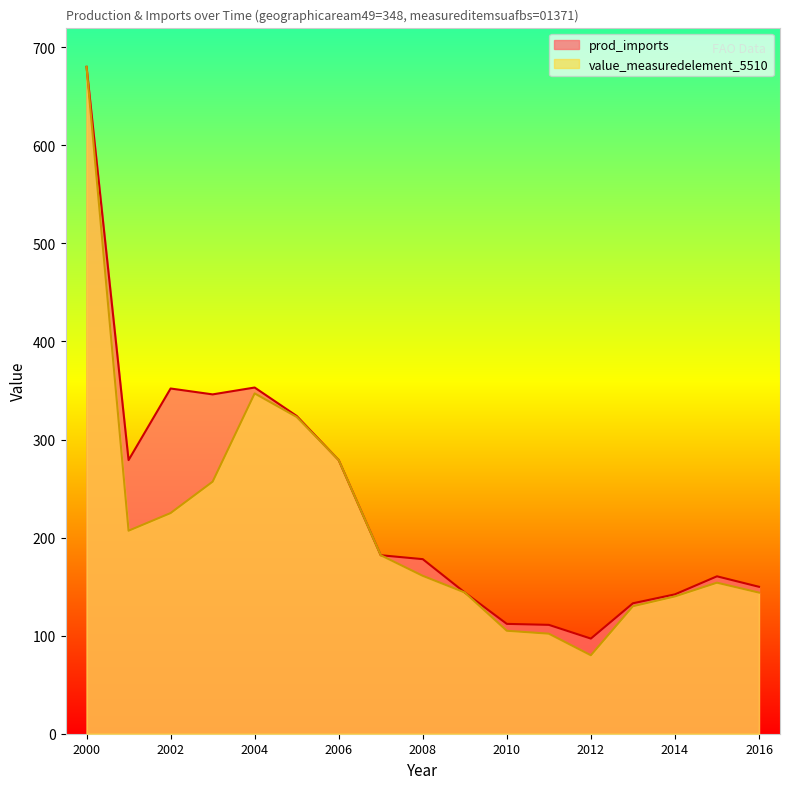

Which label corresponds to the largest value in the chart?

2000